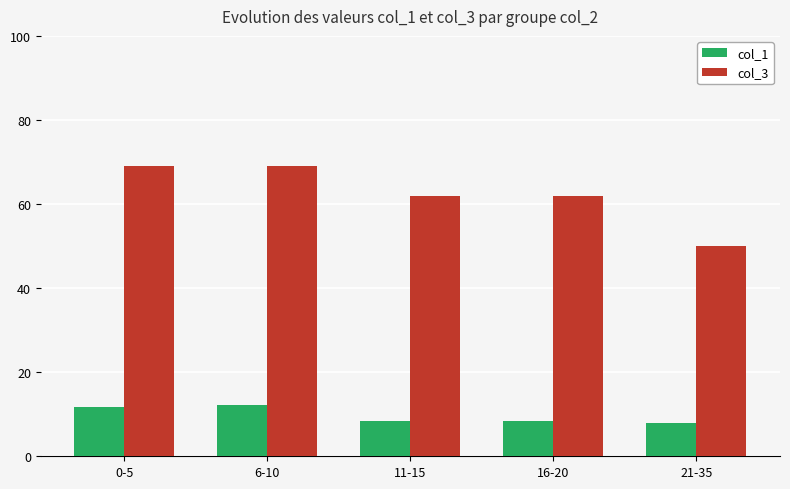

Rank the series at 6-10 from lowest to highest value.

col_1, col_3